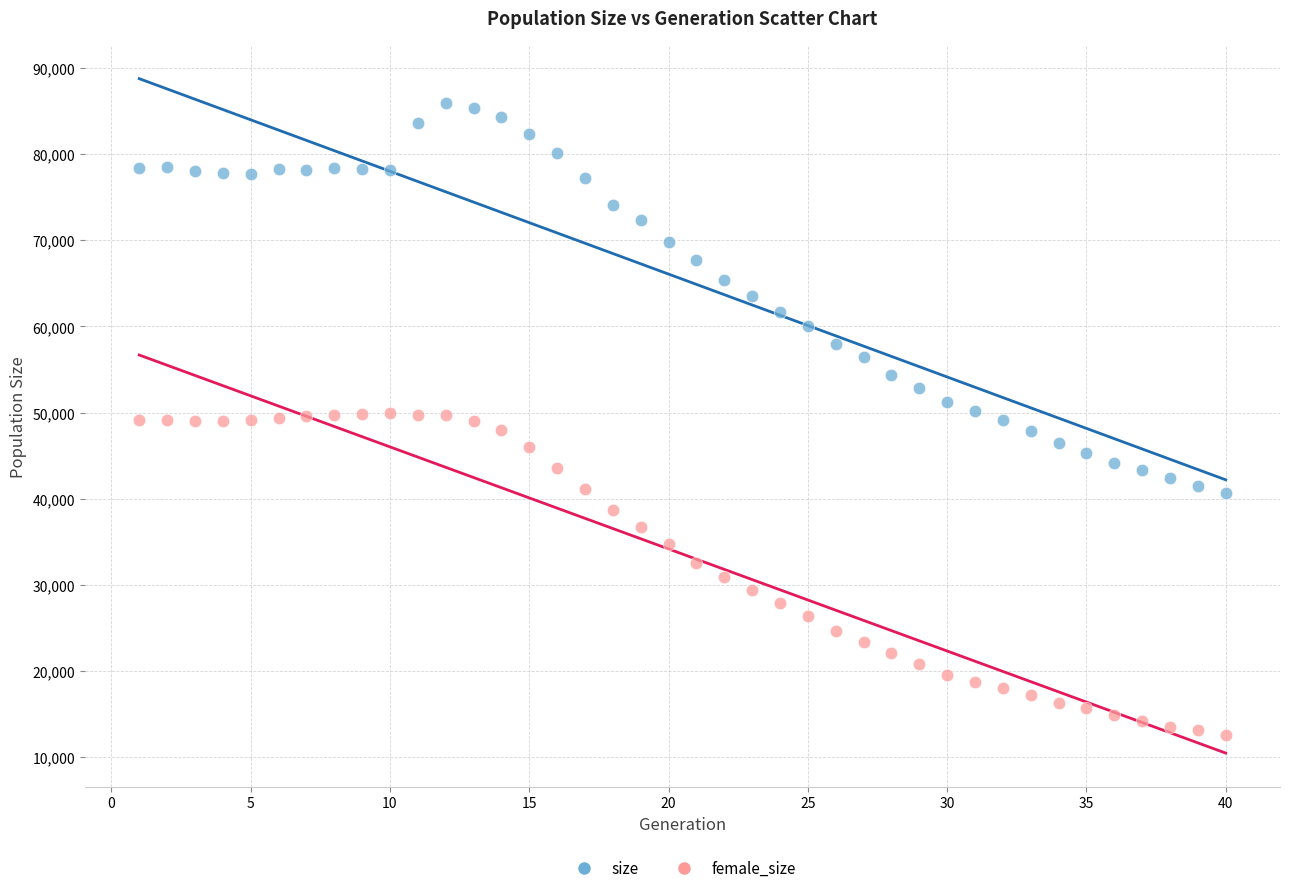

What is the X range (max minus min) for the scatter plot?

39